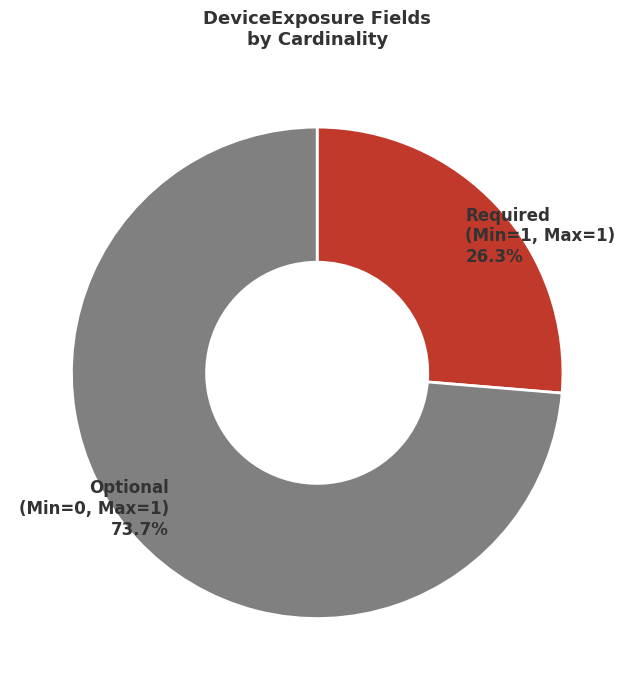

Count the number of slices in the pie.

2